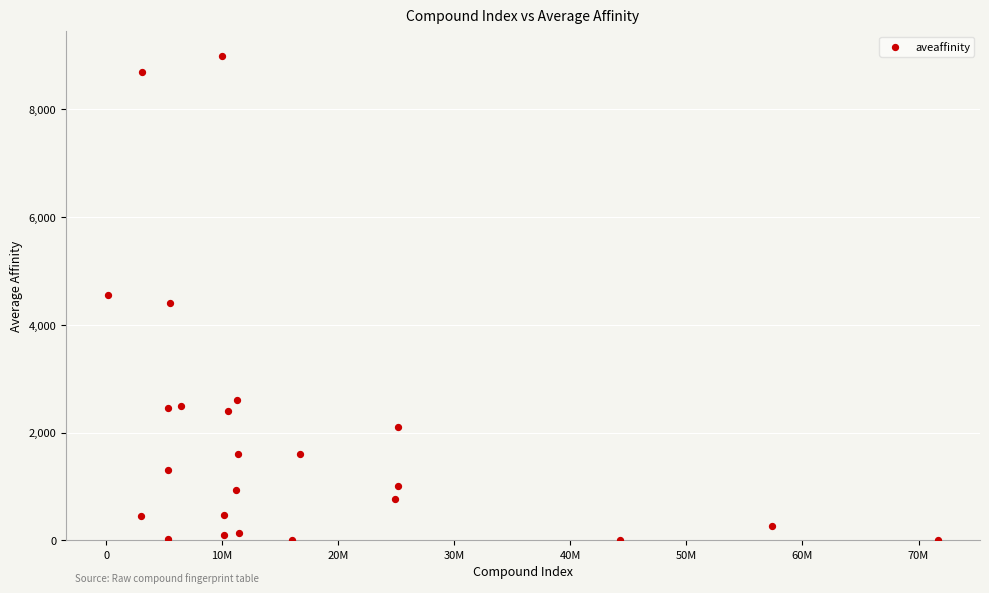

What is the range of Y values (max minus min)?

8999.4